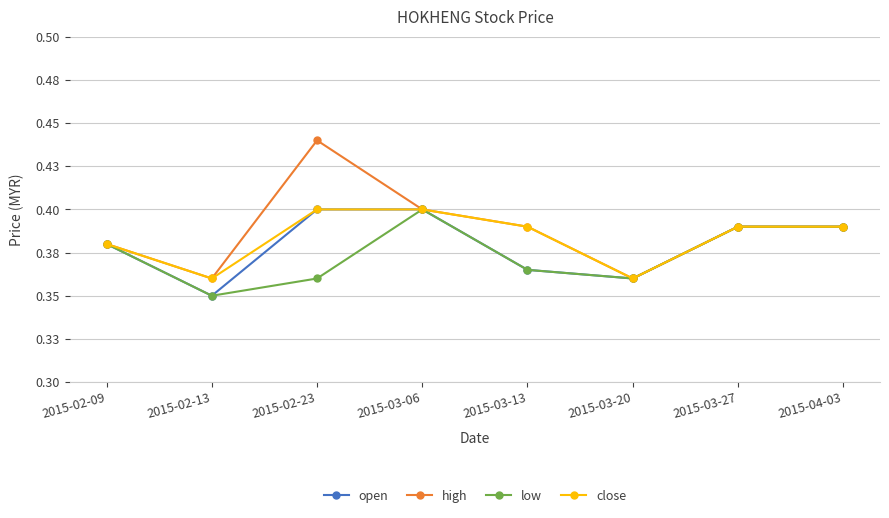

What are all the series names shown in the legend?

open, high, low, close